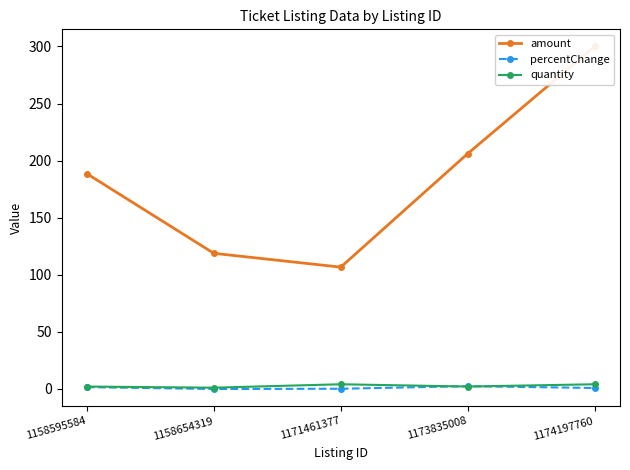

Where does the quantity series first go above 2?

1171461377